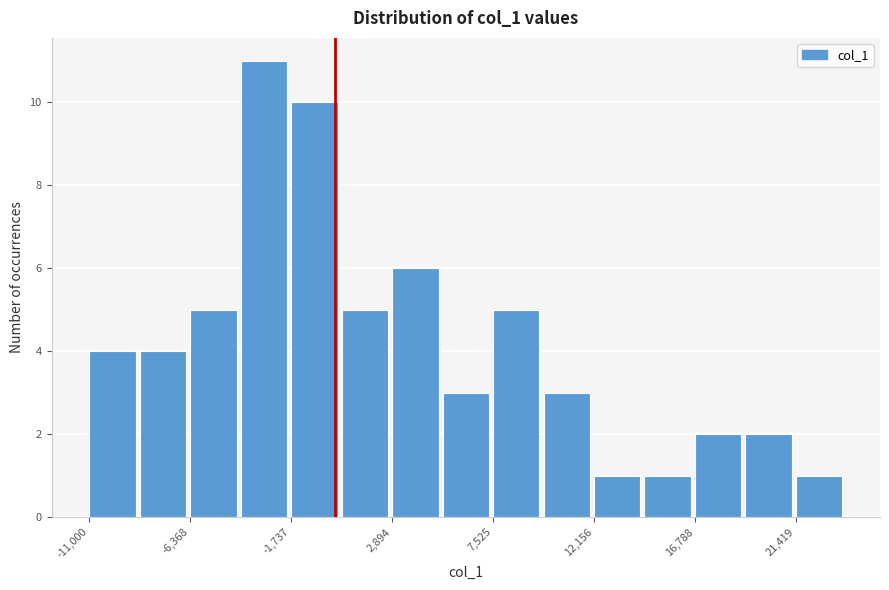

Over which range of the x-axis is the bar tallest?

-4000 to -1500